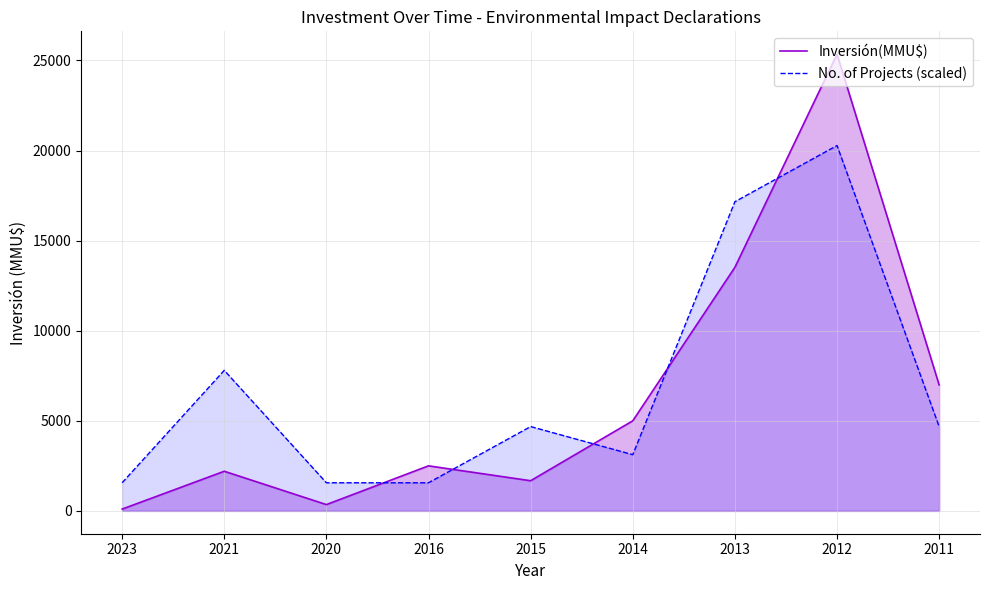

What is the value of the No. of Projects (scaled) point at the 8th from the left?

20280.8